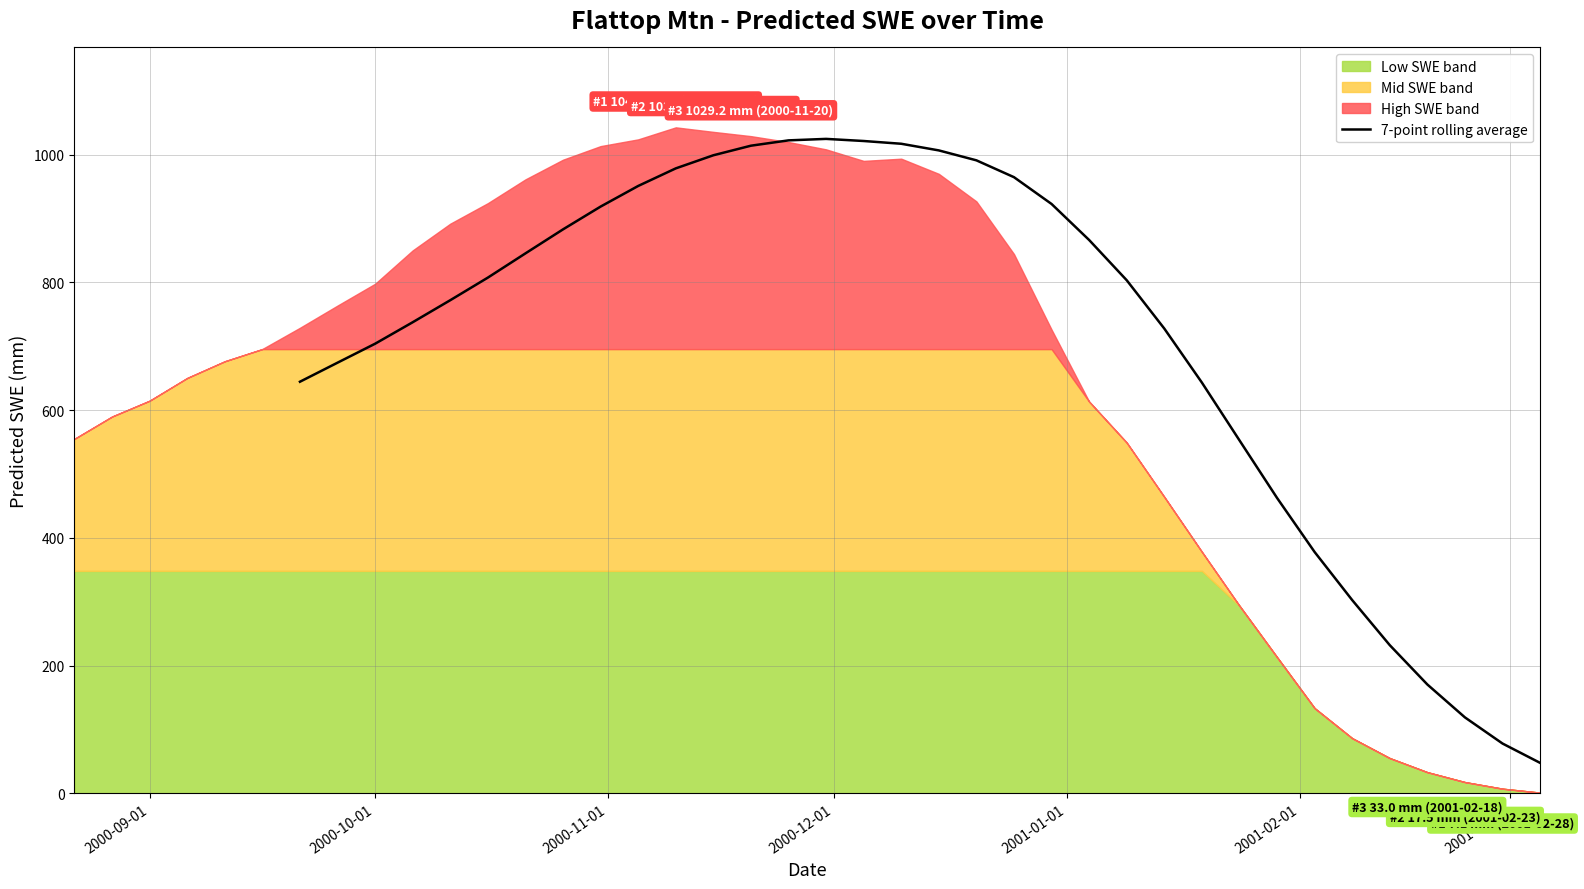

What is the lowest value of the 7-point rolling average series?

47.6